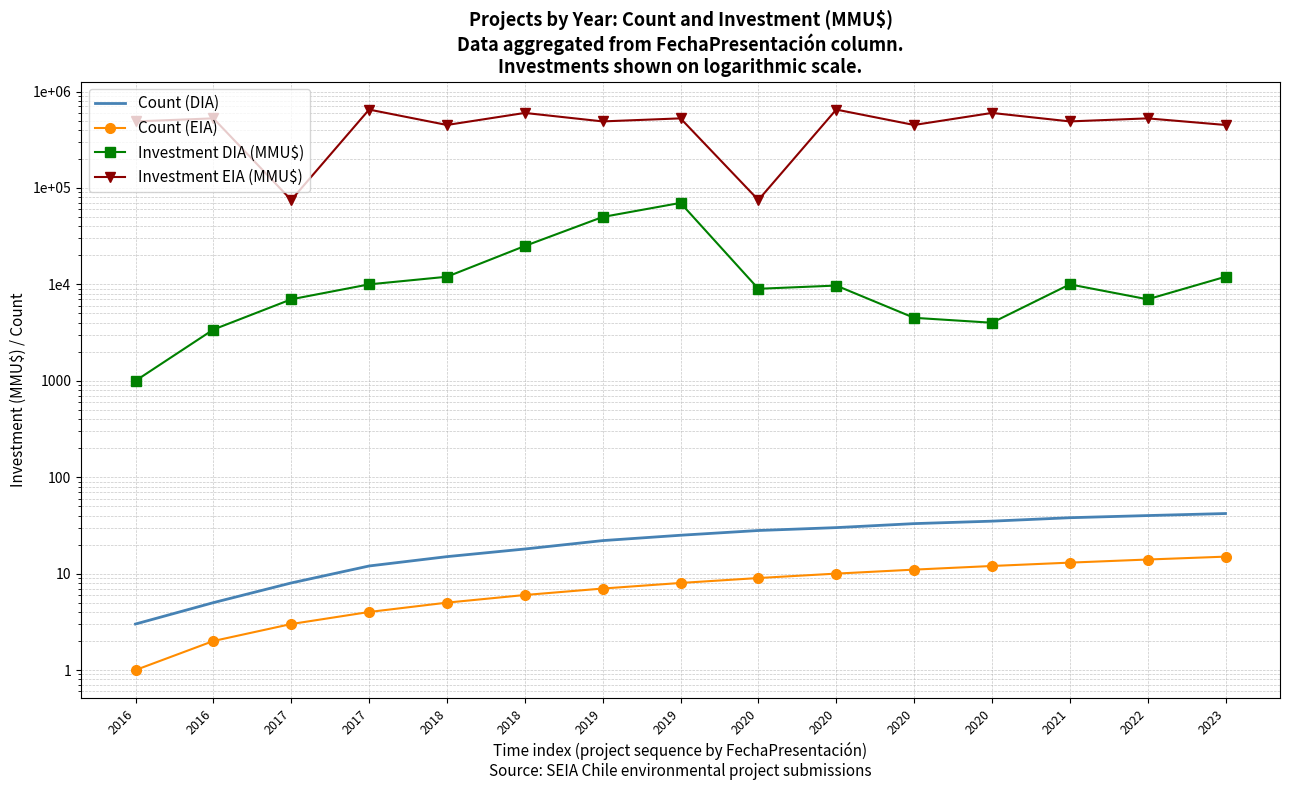

What is the maximum value shown in the chart?

650000